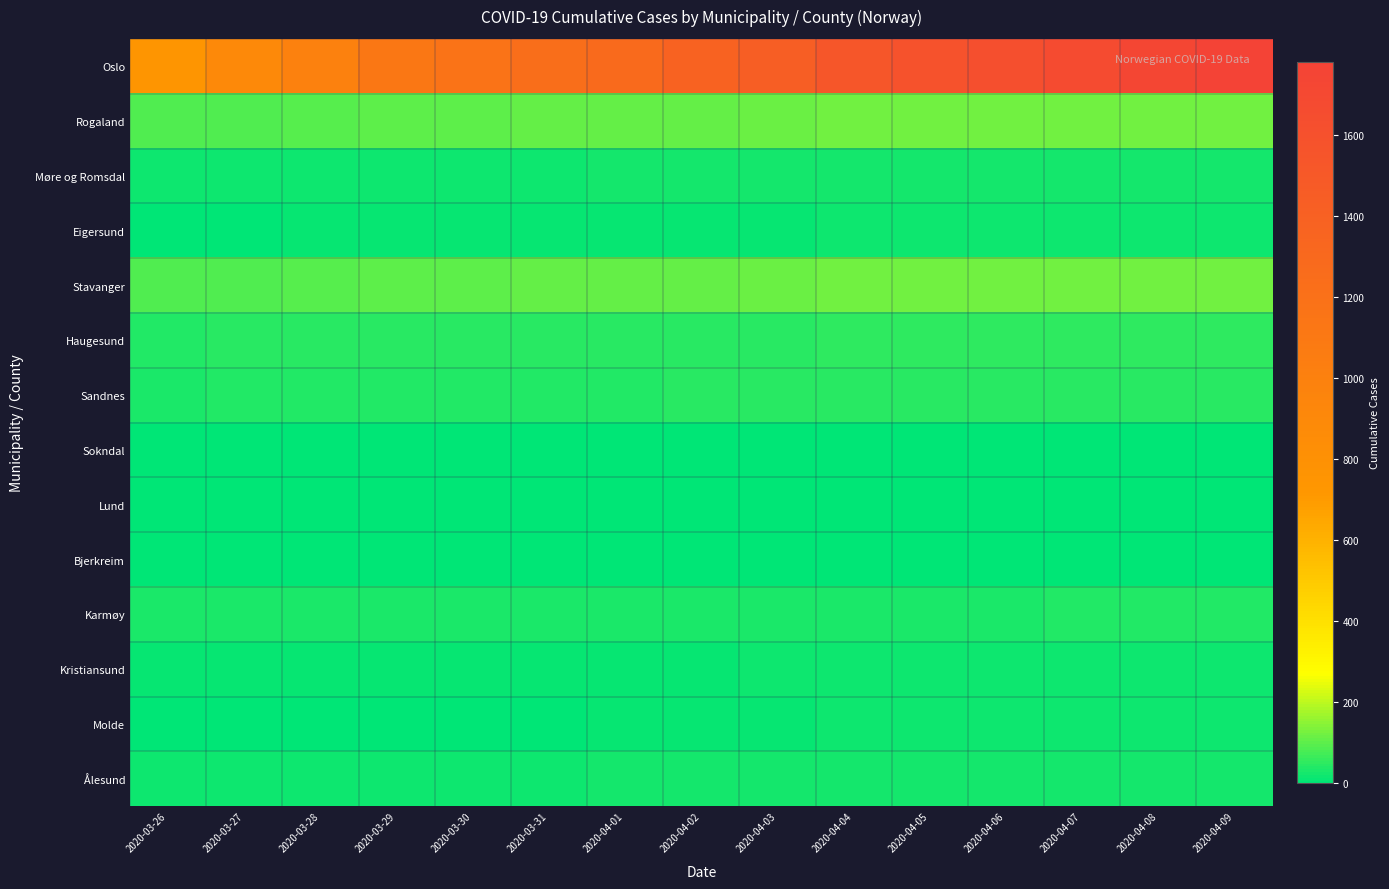

Reading left to right, transcribe all the data shown in this chart.

Oslo: 2020-03-26=743	2020-03-27=898	2020-03-28=989	2020-03-29=1122	2020-03-30=1169	2020-03-31=1233	2020-04-01=1281	2020-04-02=1379	2020-04-03=1438	2020-04-04=1534	2020-04-05=1582	2020-04-06=1626	2020-04-07=1673	2020-04-08=1730	2020-04-09=1780
Rogaland: 2020-03-26=87	2020-03-27=88	2020-03-28=97	2020-03-29=98	2020-03-30=98	2020-03-31=106	2020-04-01=107	2020-04-02=110	2020-04-03=117	2020-04-04=124	2020-04-05=124	2020-04-06=125	2020-04-07=125	2020-04-08=125	2020-04-09=125
Møre og Romsdal: 2020-03-26=20	2020-03-27=20	2020-03-28=20	2020-03-29=20	2020-03-30=20	2020-03-31=20	2020-04-01=21	2020-04-02=22	2020-04-03=24	2020-04-04=25	2020-04-05=25	2020-04-06=25	2020-04-07=24	2020-04-08=24	2020-04-09=25
Eigersund: 2020-03-26=6	2020-03-27=6	2020-03-28=9	2020-03-29=9	2020-03-30=9	2020-03-31=10	2020-04-01=10	2020-04-02=10	2020-04-03=12	2020-04-04=14	2020-04-05=14	2020-04-06=14	2020-04-07=14	2020-04-08=14	2020-04-09=14
Stavanger: 2020-03-26=87	2020-03-27=88	2020-03-28=97	2020-03-29=98	2020-03-30=98	2020-03-31=106	2020-04-01=107	2020-04-02=110	2020-04-03=117	2020-04-04=124	2020-04-05=124	2020-04-06=125	2020-04-07=125	2020-04-08=125	2020-04-09=125
Haugesund: 2020-03-26=41	2020-03-27=47	2020-03-28=47	2020-03-29=47	2020-03-30=47	2020-03-31=47	2020-04-01=48	2020-04-02=48	2020-04-03=48	2020-04-04=49	2020-04-05=49	2020-04-06=49	2020-04-07=49	2020-04-08=49	2020-04-09=49
Sandnes: 2020-03-26=34	2020-03-27=35	2020-03-28=39	2020-03-29=39	2020-03-30=39	2020-03-31=41	2020-04-01=41	2020-04-02=42	2020-04-03=44	2020-04-04=44	2020-04-05=44	2020-04-06=45	2020-04-07=45	2020-04-08=46	2020-04-09=46
Sokndal: 2020-03-26=2	2020-03-27=2	2020-03-28=2	2020-03-29=2	2020-03-30=2	2020-03-31=2	2020-04-01=2	2020-04-02=2	2020-04-03=2	2020-04-04=3	2020-04-05=3	2020-04-06=3	2020-04-07=3	2020-04-08=3	2020-04-09=3
Lund: 2020-03-26=0	2020-03-27=0	2020-03-28=0	2020-03-29=0	2020-03-30=0	2020-03-31=0	2020-04-01=0	2020-04-02=0	2020-04-03=0	2020-04-04=0	2020-04-05=0	2020-04-06=0	2020-04-07=0	2020-04-08=0	2020-04-09=0
Bjerkreim: 2020-03-26=0	2020-03-27=0	2020-03-28=0	2020-03-29=0	2020-03-30=0	2020-03-31=0	2020-04-01=0	2020-04-02=0	2020-04-03=0	2020-04-04=0	2020-04-05=0	2020-04-06=0	2020-04-07=0	2020-04-08=0	2020-04-09=0
Karmøy: 2020-03-26=28	2020-03-27=30	2020-03-28=30	2020-03-29=30	2020-03-30=30	2020-03-31=31	2020-04-01=31	2020-04-02=32	2020-04-03=34	2020-04-04=34	2020-04-05=34	2020-04-06=34	2020-04-07=35	2020-04-08=35	2020-04-09=35
Kristiansund: 2020-03-26=8	2020-03-27=8	2020-03-28=11	2020-03-29=11	2020-03-30=11	2020-03-31=11	2020-04-01=11	2020-04-02=12	2020-04-03=16	2020-04-04=16	2020-04-05=17	2020-04-06=19	2020-04-07=18	2020-04-08=18	2020-04-09=18
Molde: 2020-03-26=6	2020-03-27=6	2020-03-28=6	2020-03-29=6	2020-03-30=6	2020-03-31=6	2020-04-01=9	2020-04-02=9	2020-04-03=12	2020-04-04=14	2020-04-05=14	2020-04-06=14	2020-04-07=14	2020-04-08=14	2020-04-09=14
Ålesund: 2020-03-26=20	2020-03-27=20	2020-03-28=20	2020-03-29=20	2020-03-30=20	2020-03-31=20	2020-04-01=21	2020-04-02=22	2020-04-03=24	2020-04-04=25	2020-04-05=25	2020-04-06=25	2020-04-07=24	2020-04-08=24	2020-04-09=25